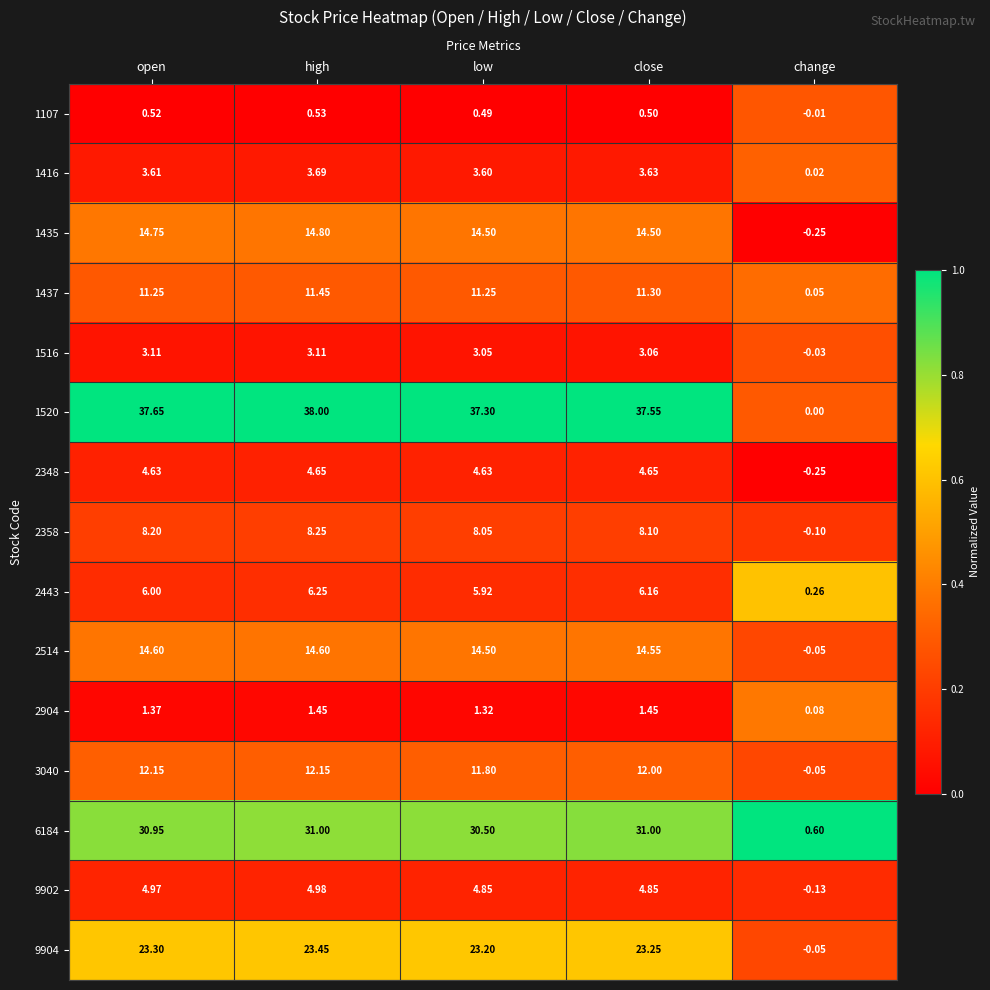

Which category has the highest value across all series?

high